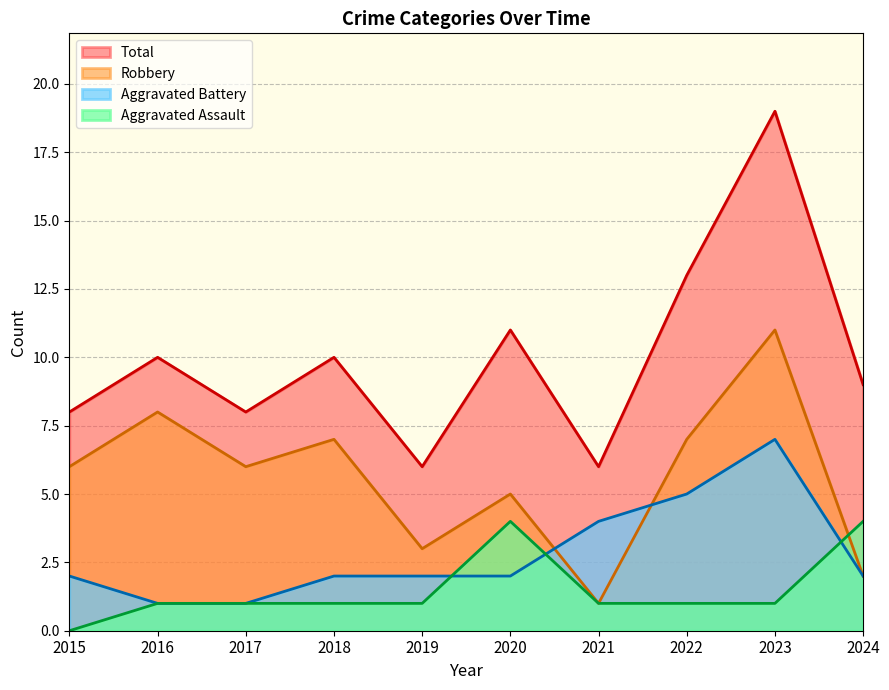

The Aggravated Assault series shows 0 at 2017. True or false?

False